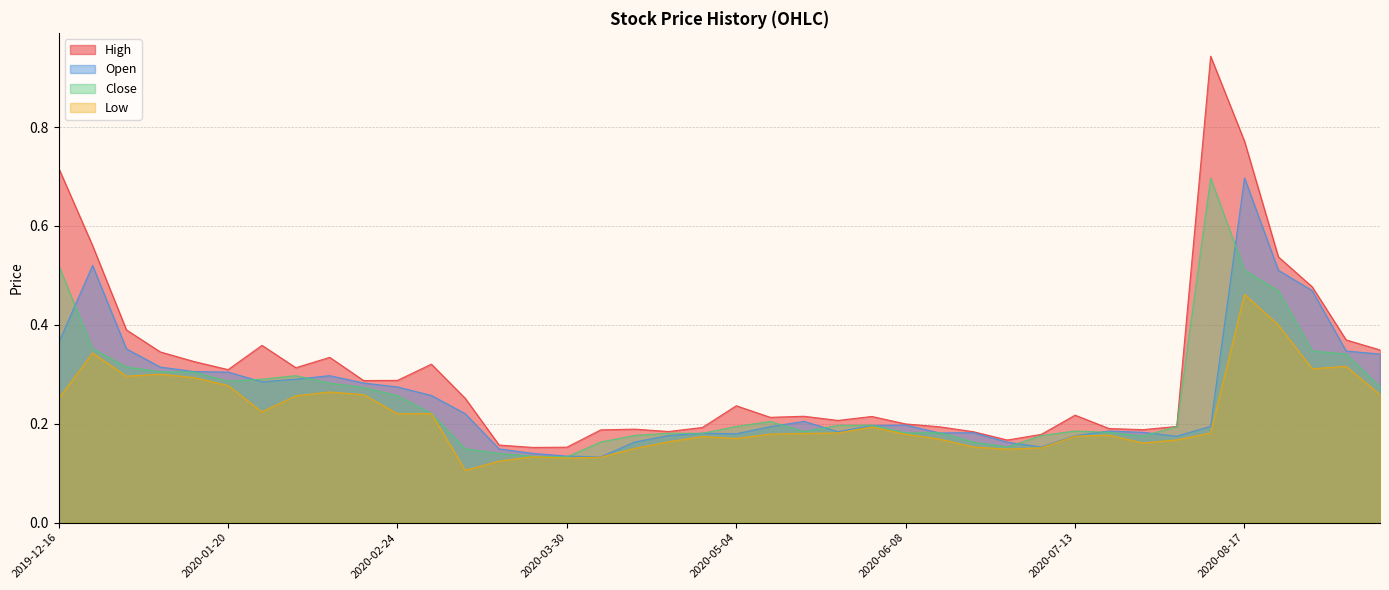

Which series has the largest total across all categories?

High